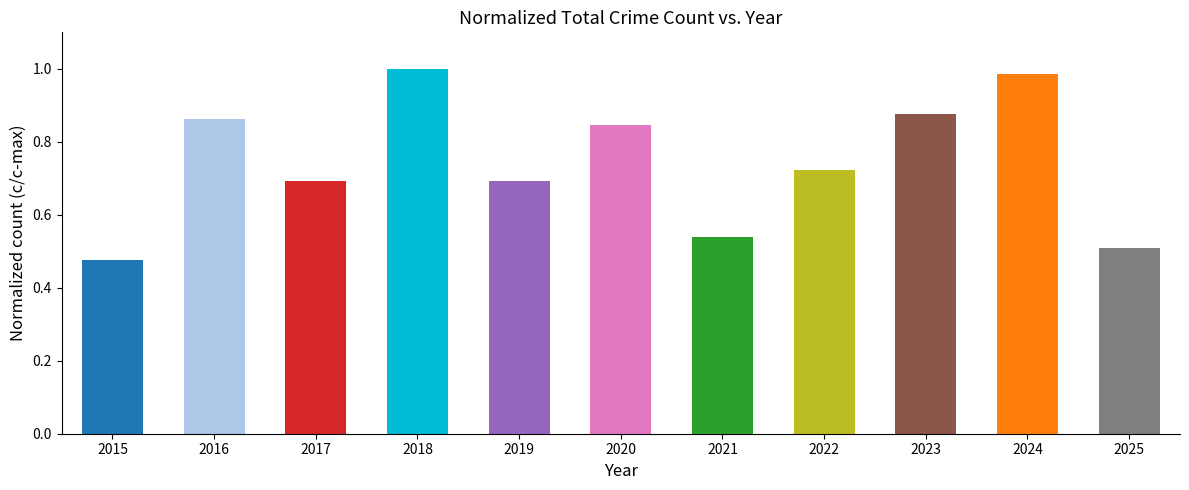

How many bars are there in total?

11